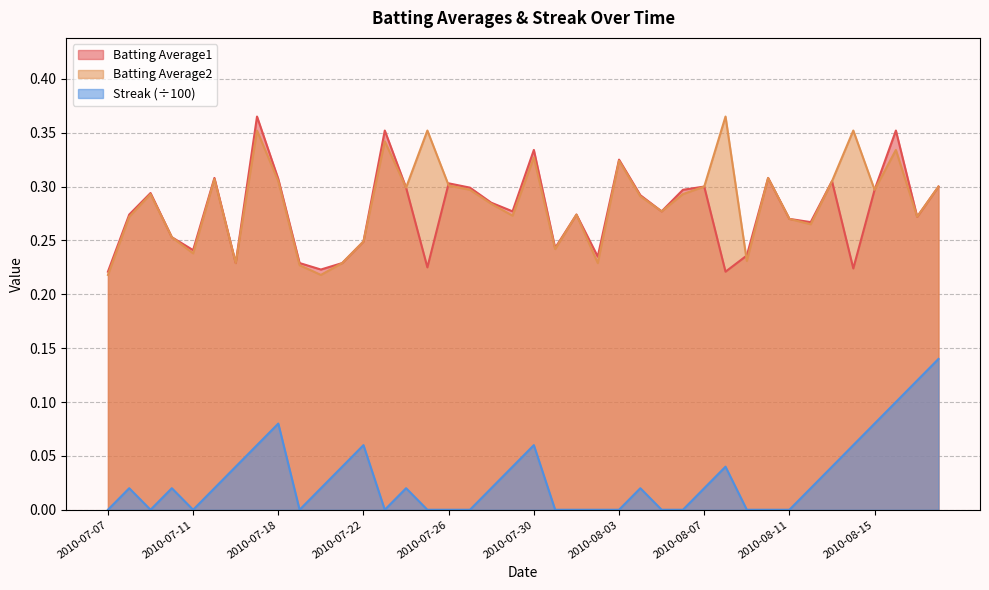

Is it true that Batting Average2 equals 0.5 at 2010-08-06?

False